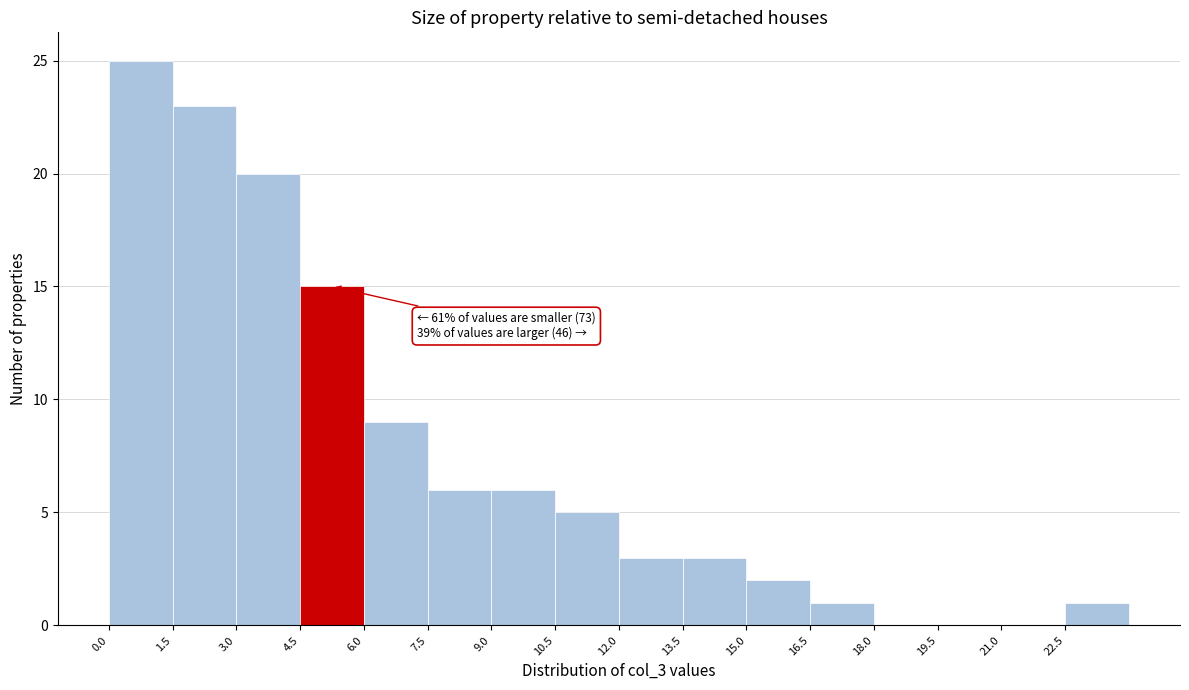

Which range on the x-axis has the tallest bar?

0.0 to 1.5